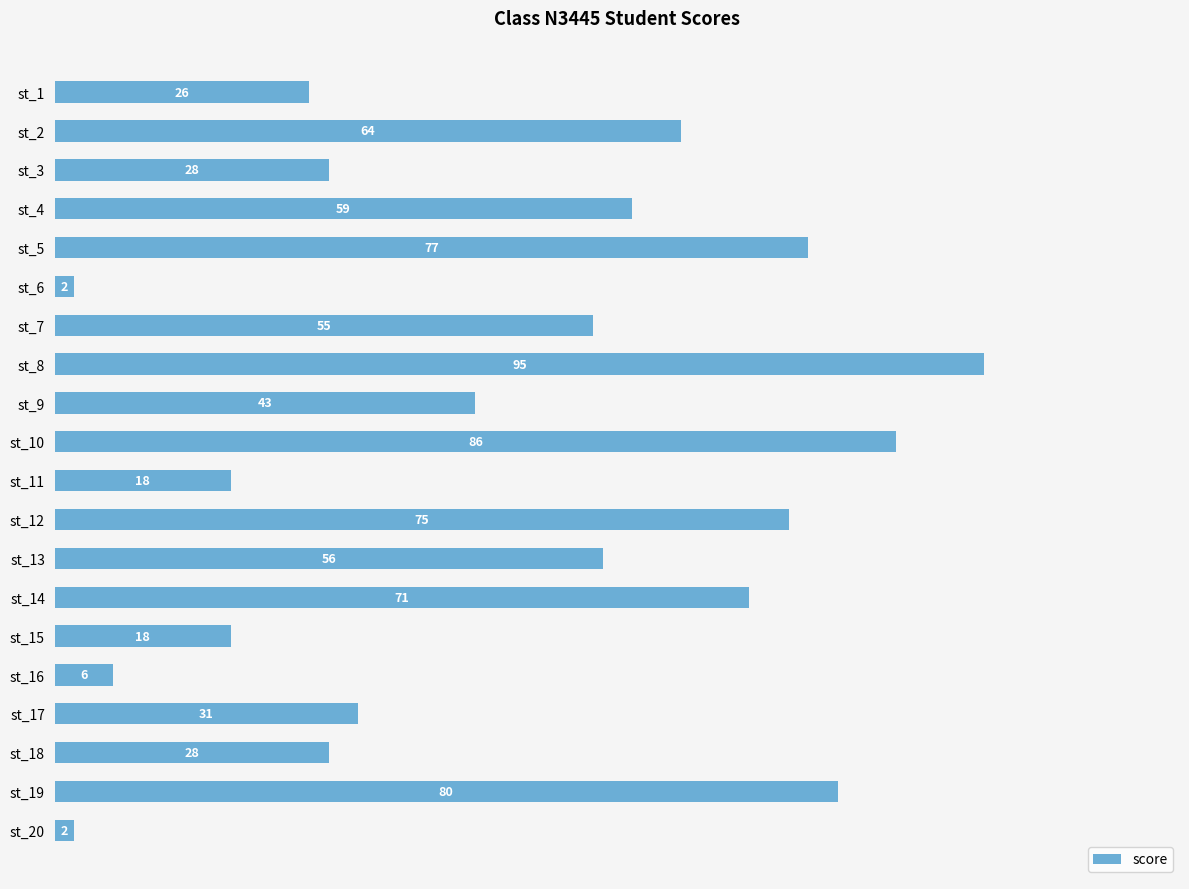

Which category has the highest value across all series?

st_8